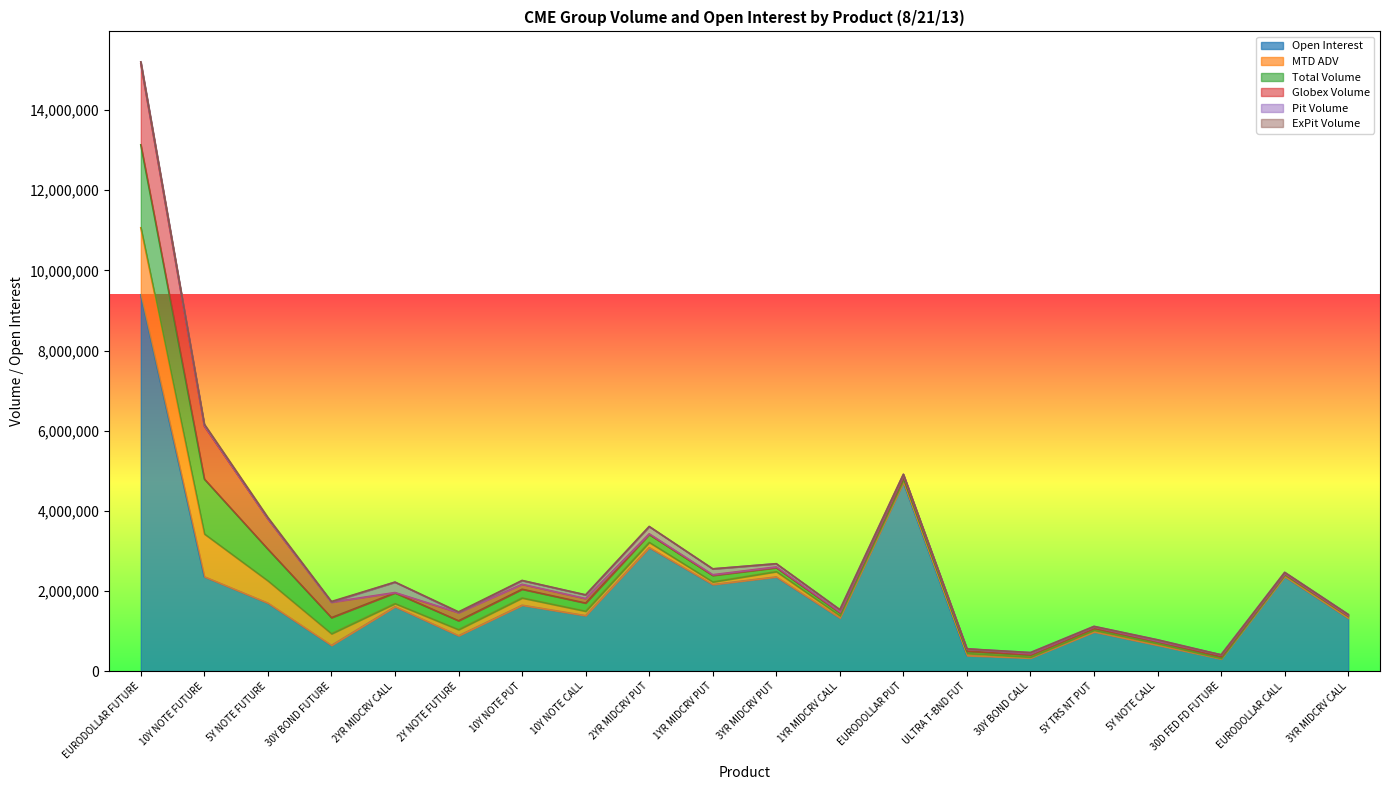

What is the value of the Globex Volume point at the 7th from the left?

122517.0